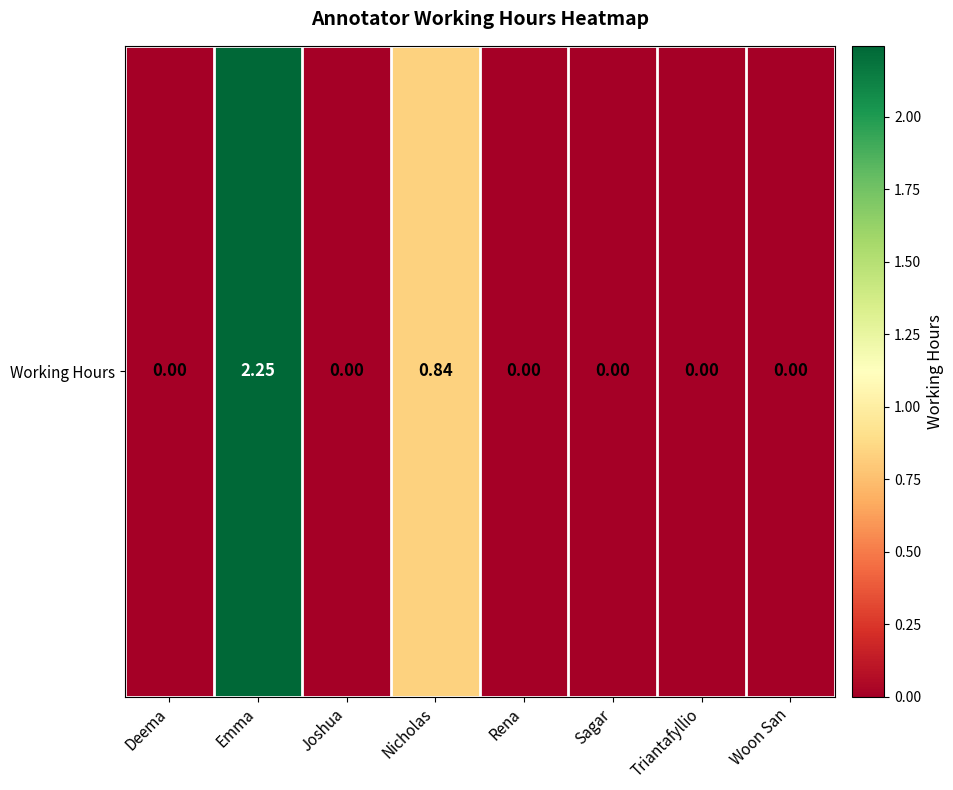

At which label is the value closest to 1?

Nicholas